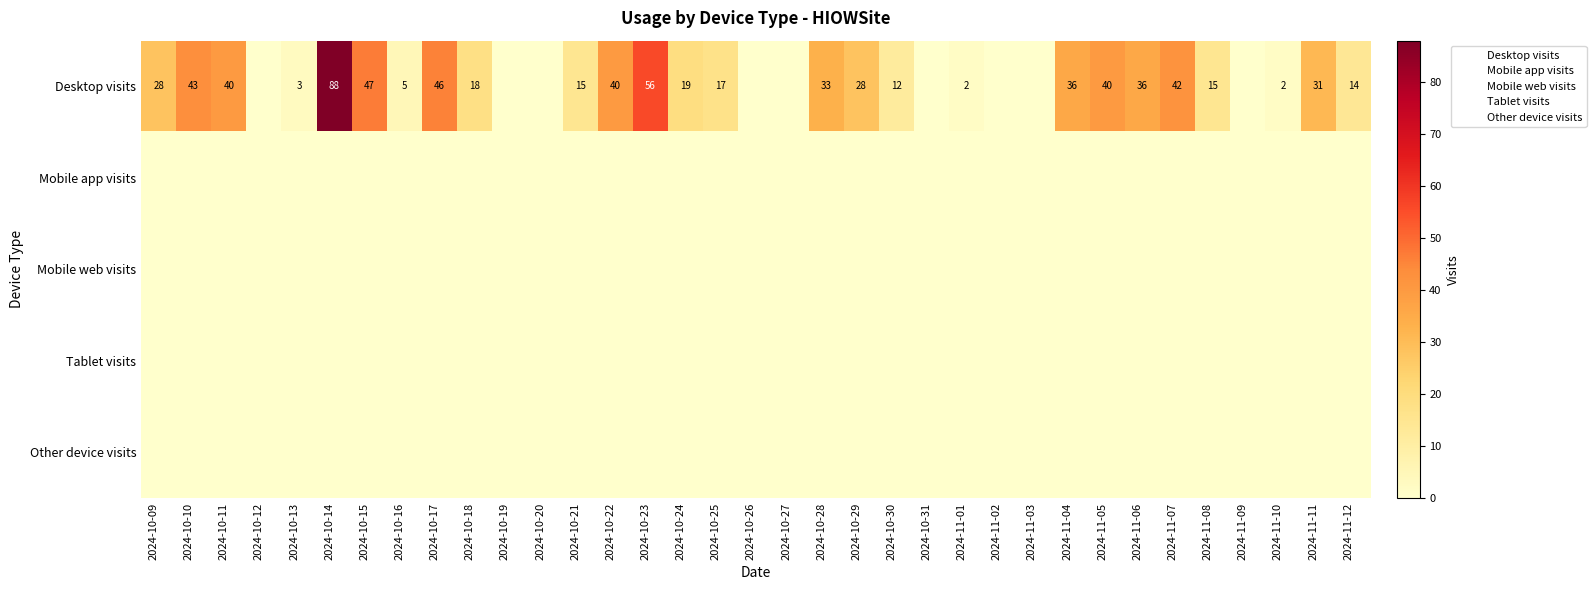

Where is Mobile app visits nearest to the value 0?

2024-10-09